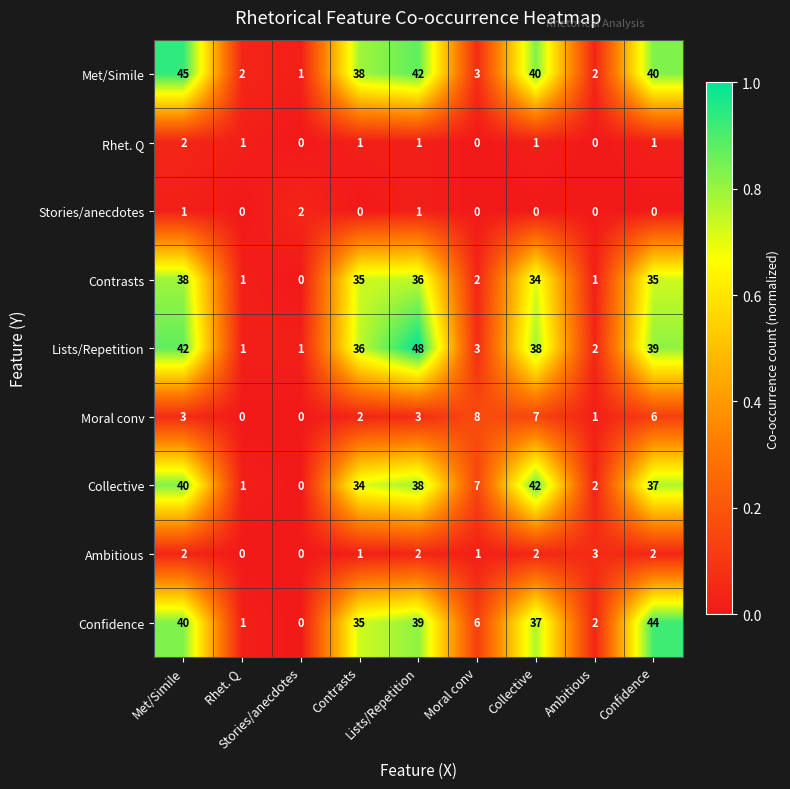

What is the greatest value displayed?

48